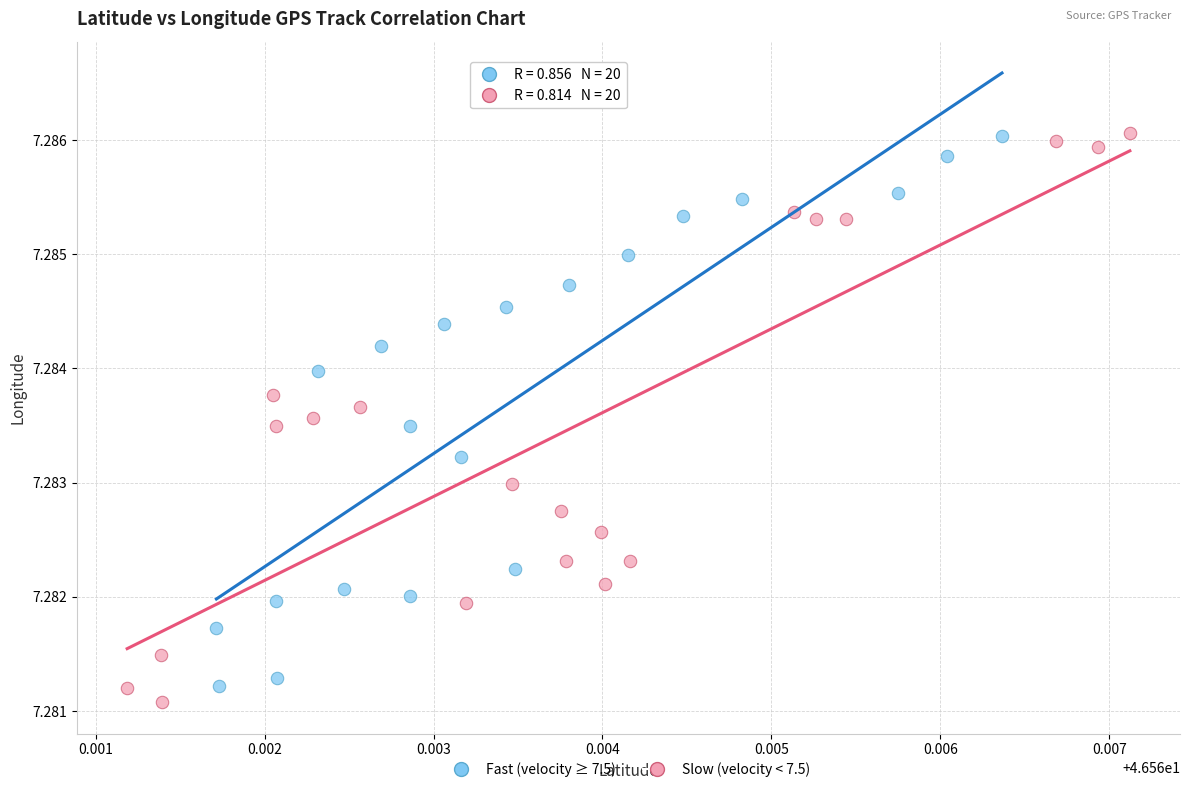

Which series has the widest spread of Y values?

Slow (velocity < 7.5)